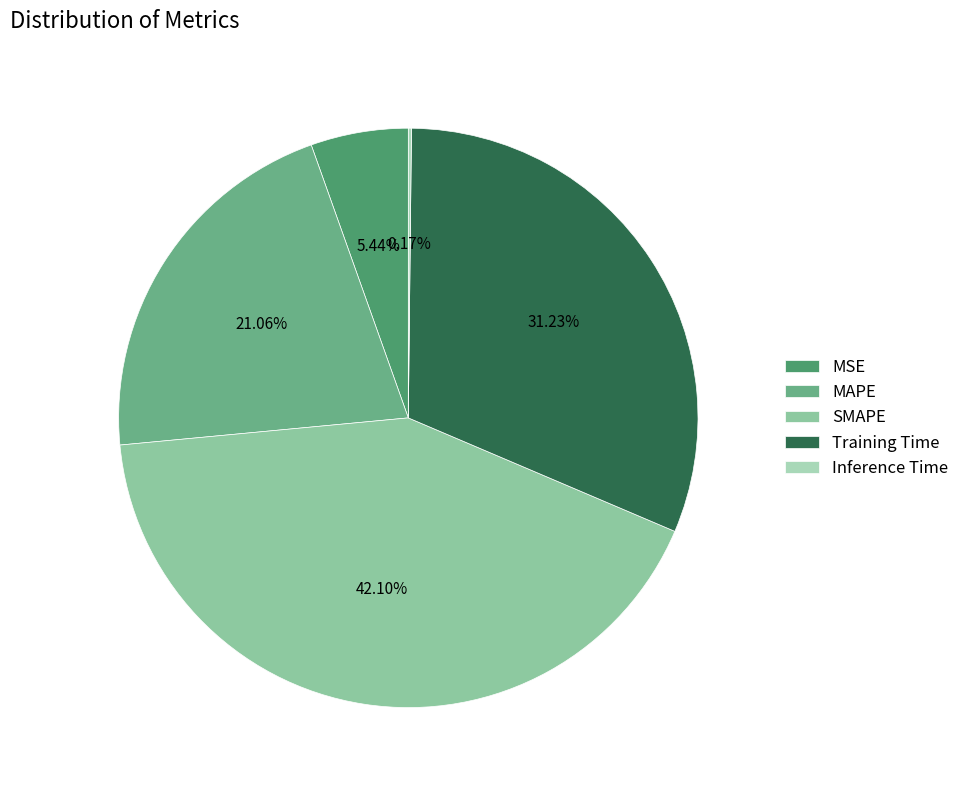

To the nearest percent, what is the combined percentage of Inference Time and MAPE?

21%